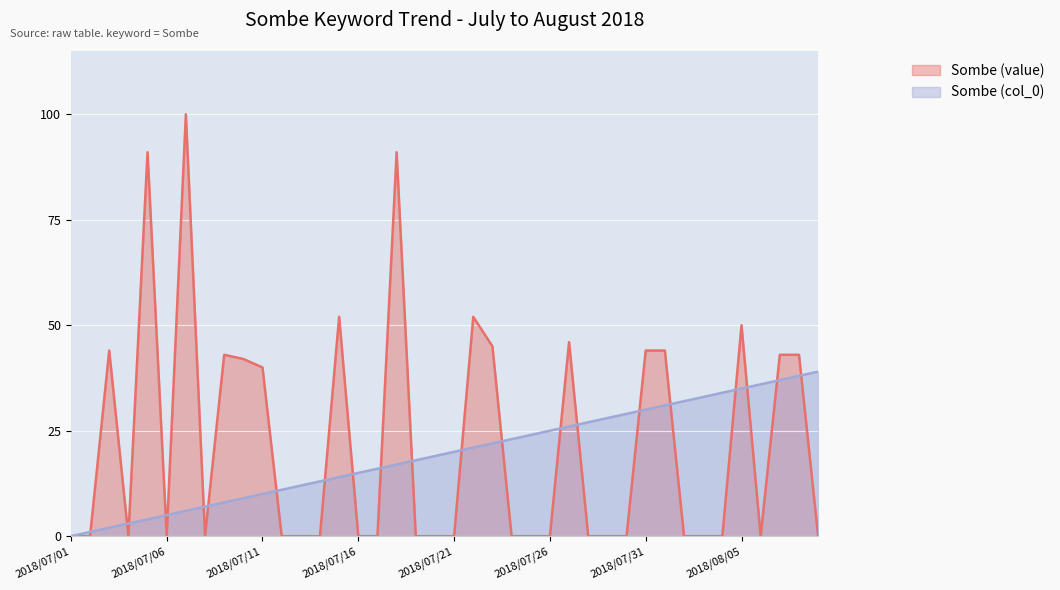

Which series has the largest total across all categories?

Sombe (value)